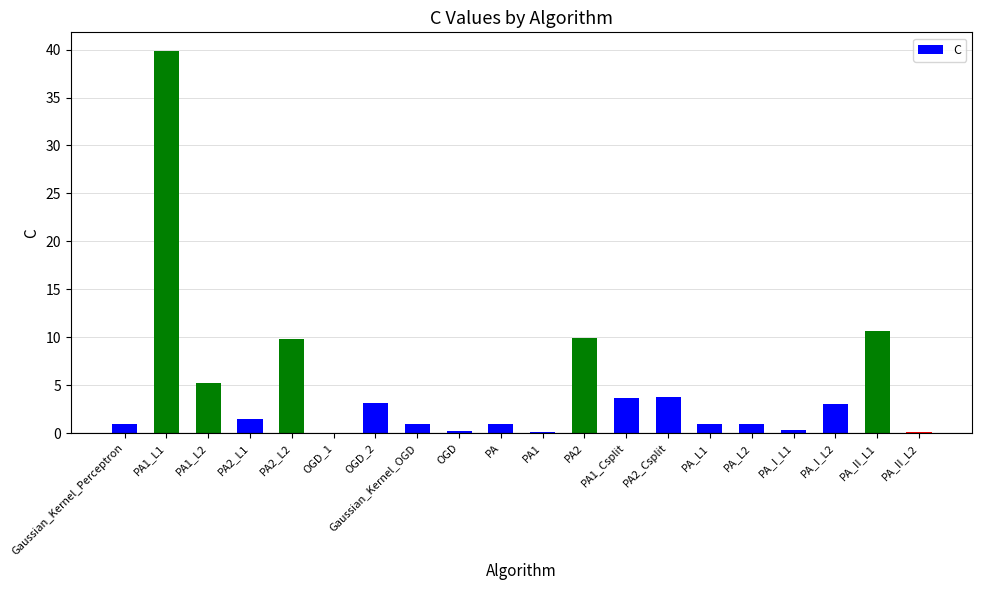

Count the number of categories in the chart.

20